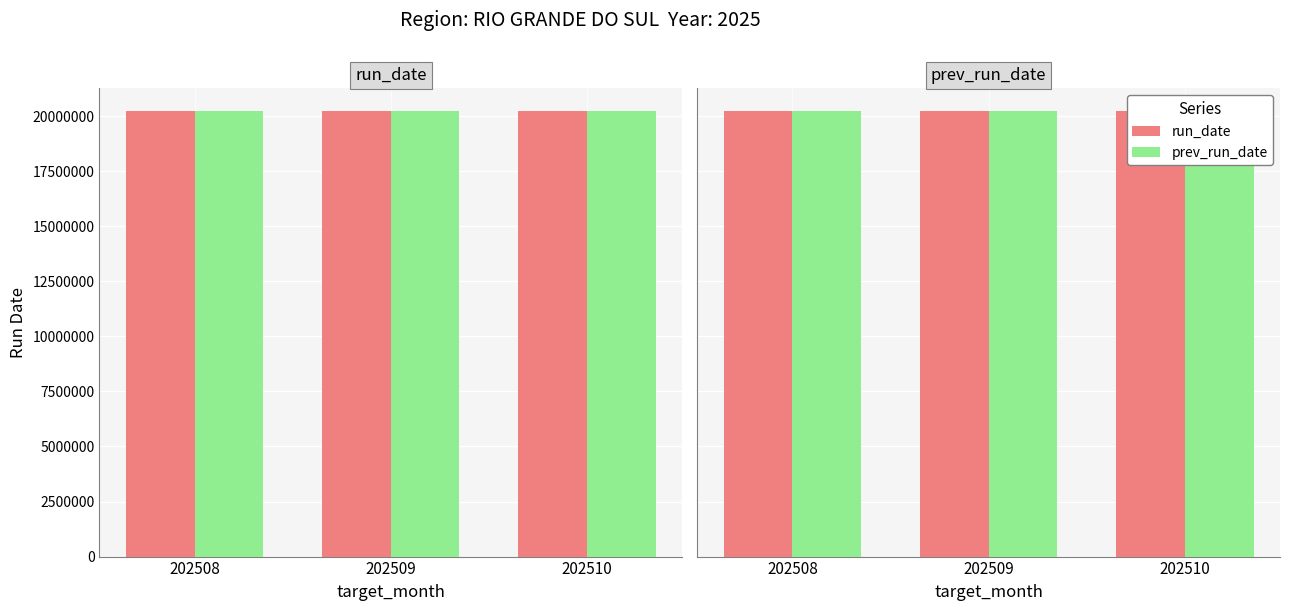

At 202510, list the series in order from smallest to largest.

prev_run_date, run_date